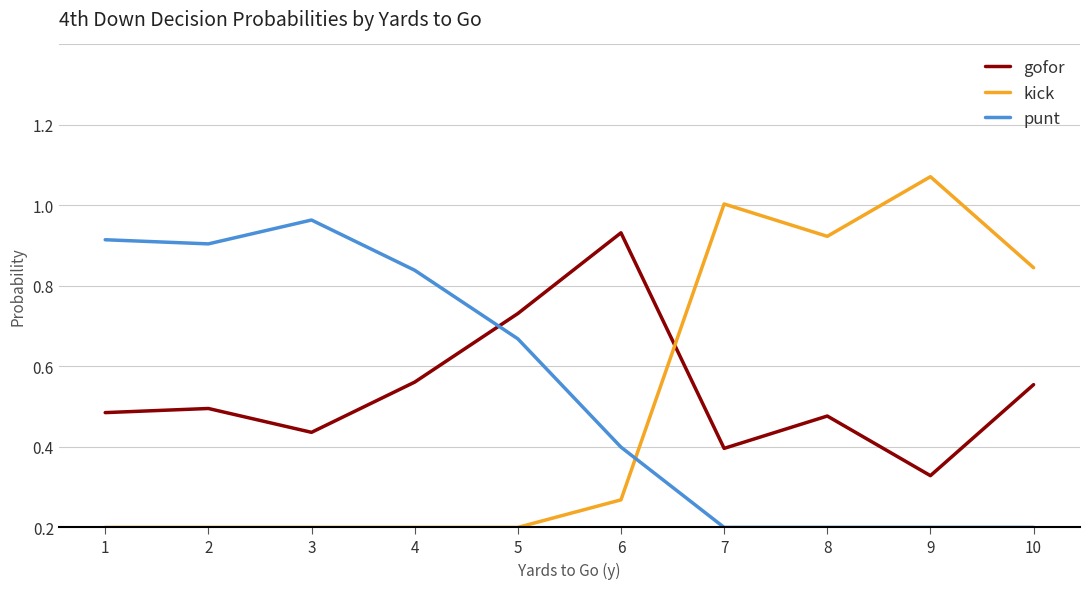

What are all the series names shown in the legend?

gofor, kick, punt